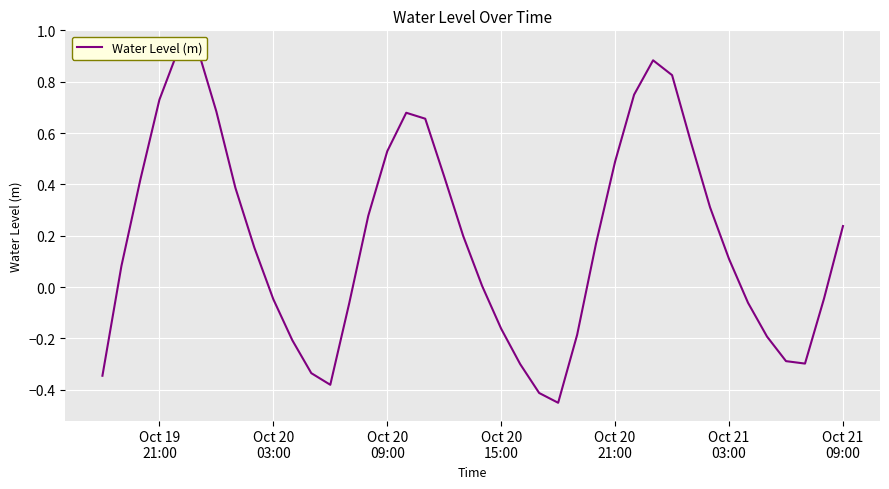

The chart shows a value of 0.5 at Oct 20 09:00. True or false?

True